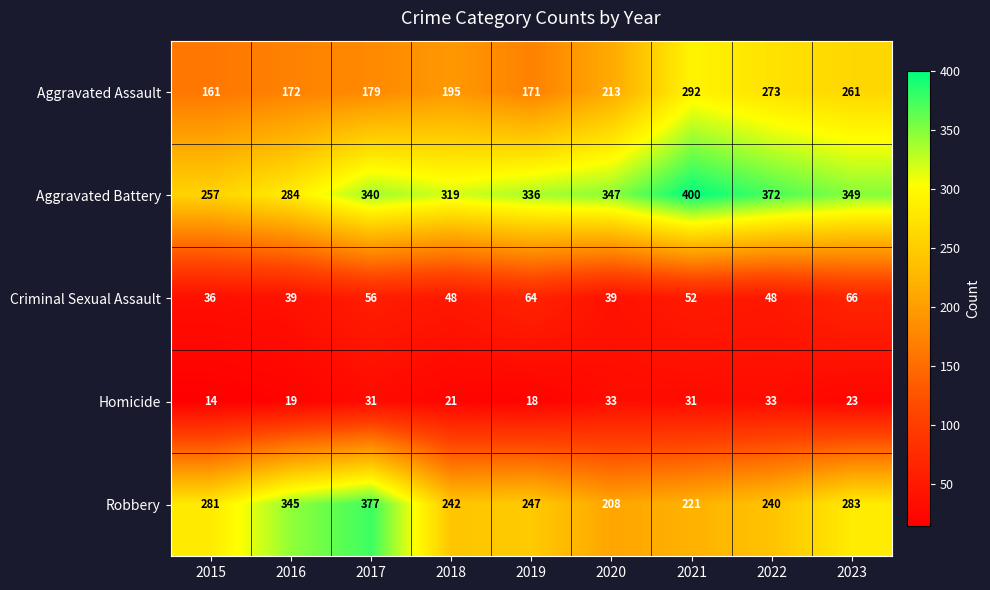

Which series has the largest total across all categories?

Aggravated Battery